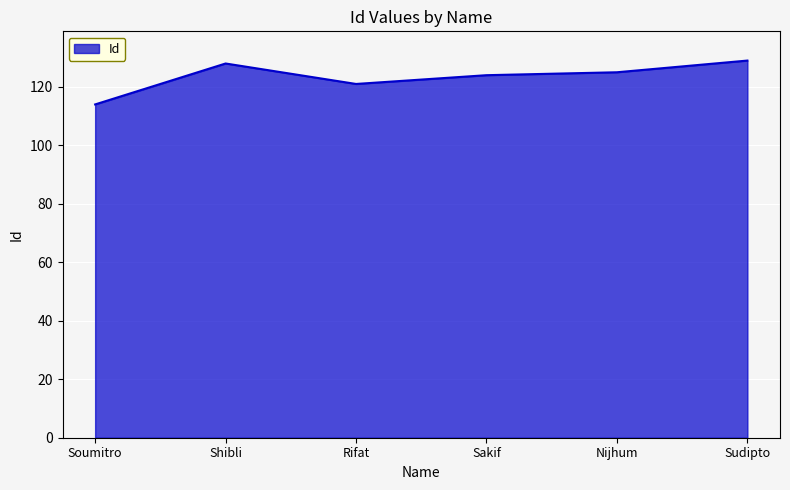

What is the difference between the values at Shibli and Sudipto?

1